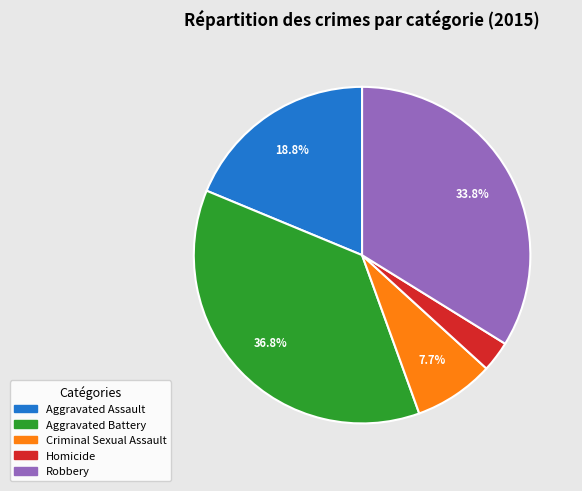

What is the largest slice in the pie chart?

Aggravated Battery